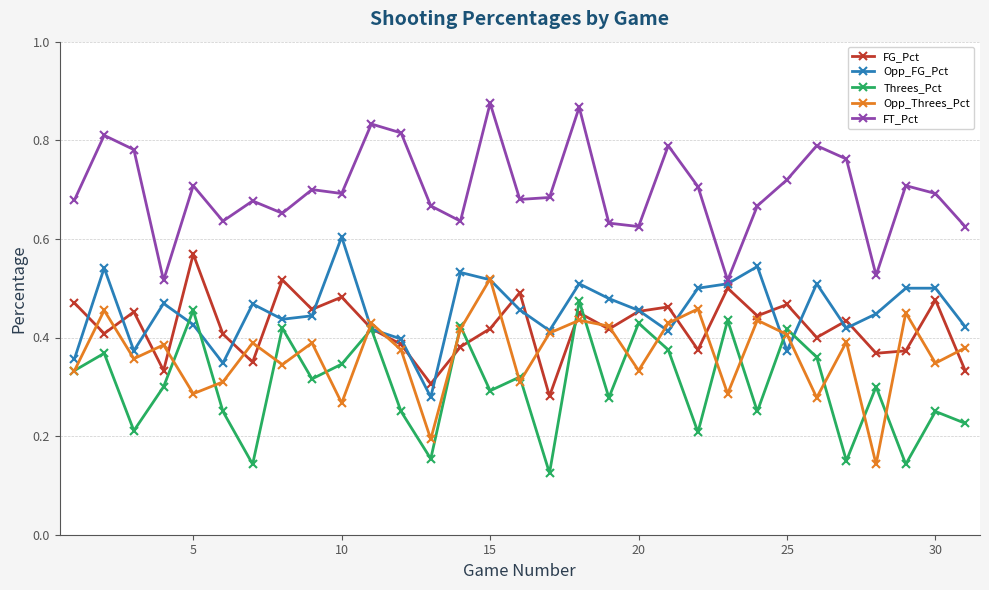

Which series has the largest total across all categories?

FT_Pct